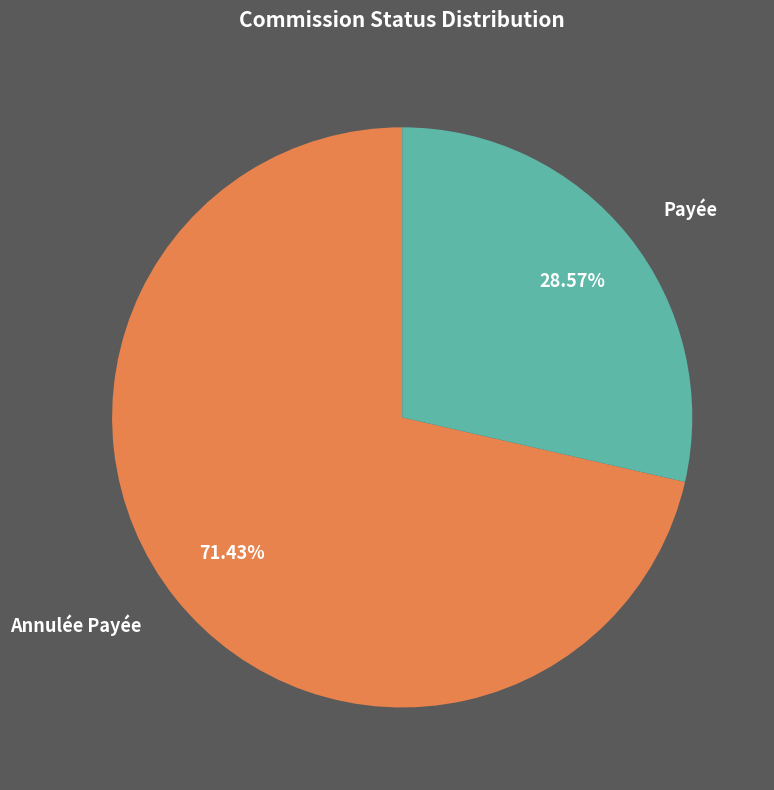

Which category has the biggest portion of the pie?

Annulée Payée